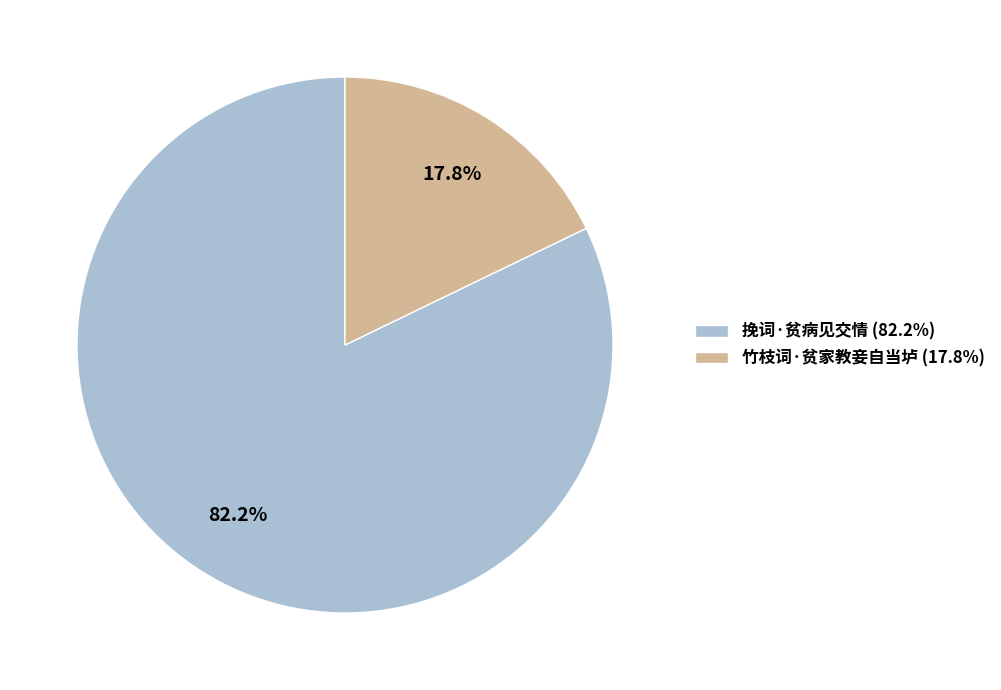

Which category accounts for the majority?

挽词·贫病见交情